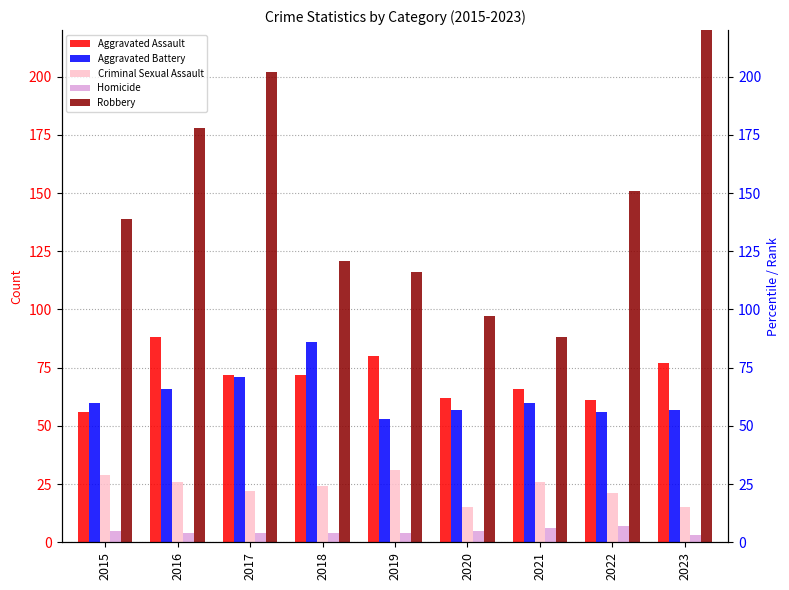

How many bars are there in total?

45